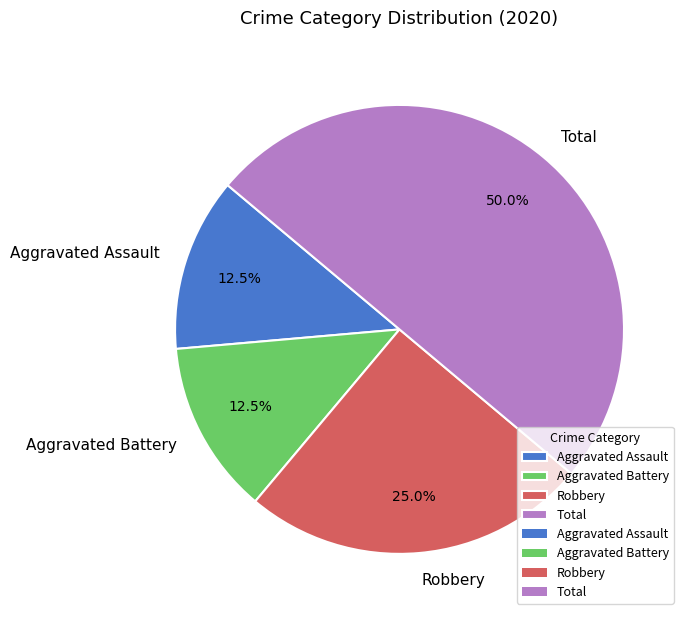

What percentage is NOT represented by Aggravated Assault?

87.5%